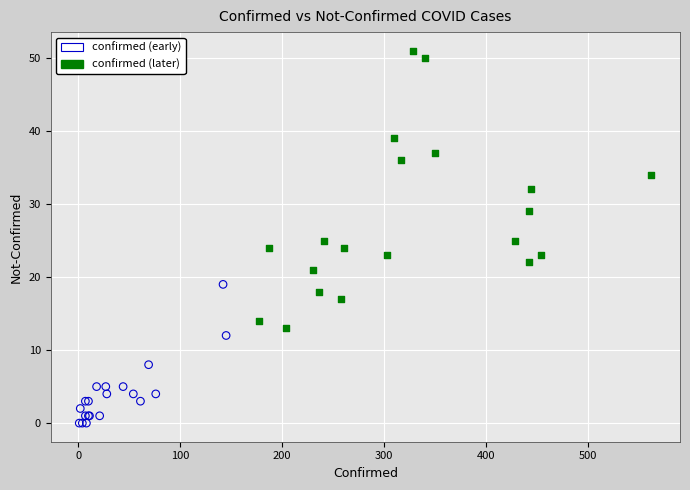

Which series contains the highest Y value?

confirmed (later)